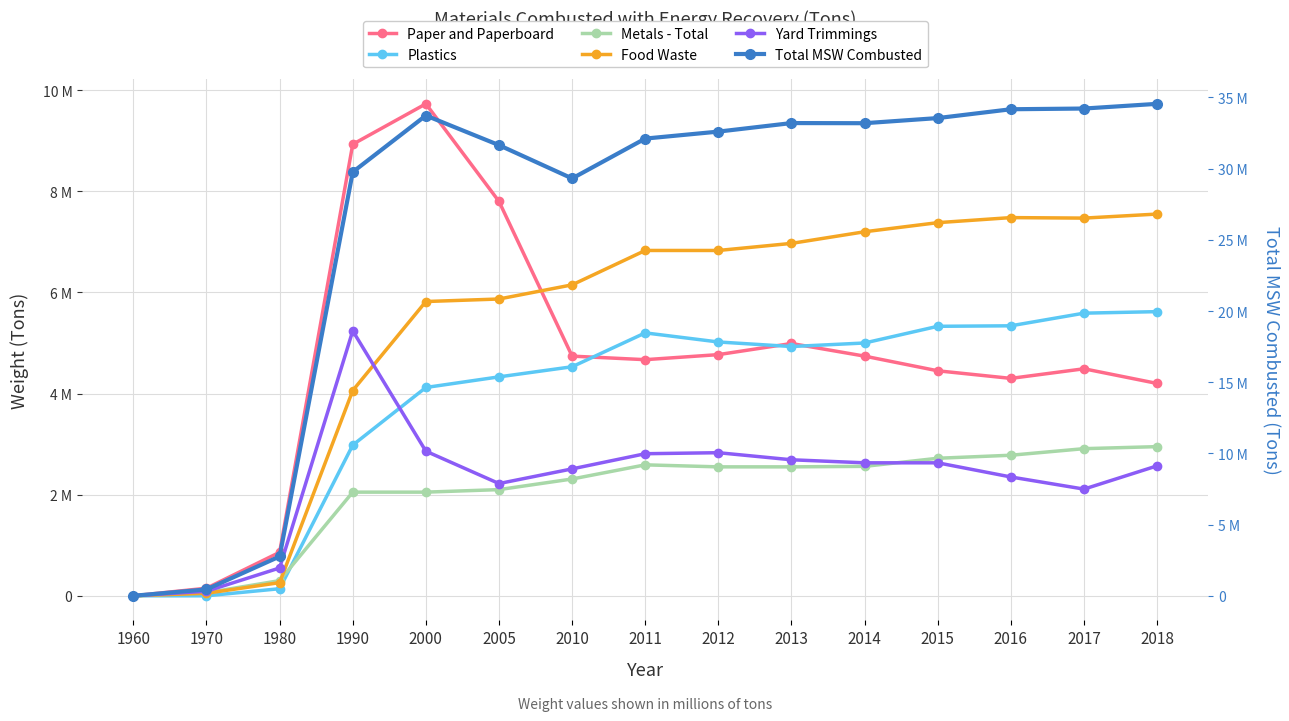

What is the value of the Plastics point at the 4th from the left?

2980000